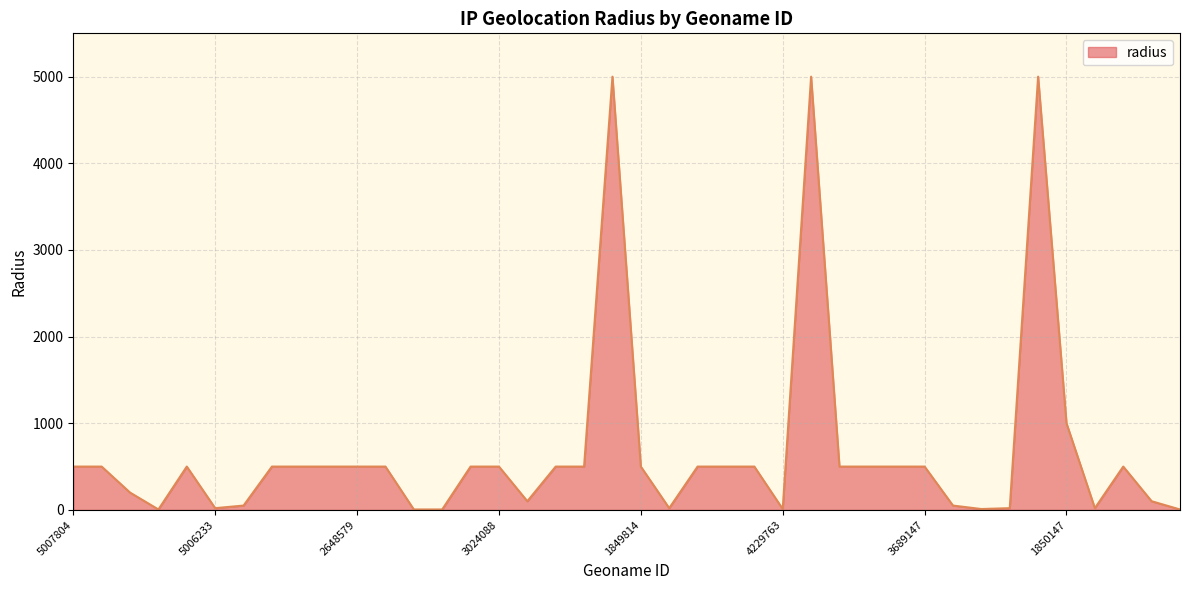

What is the maximum value shown in the chart?

5000